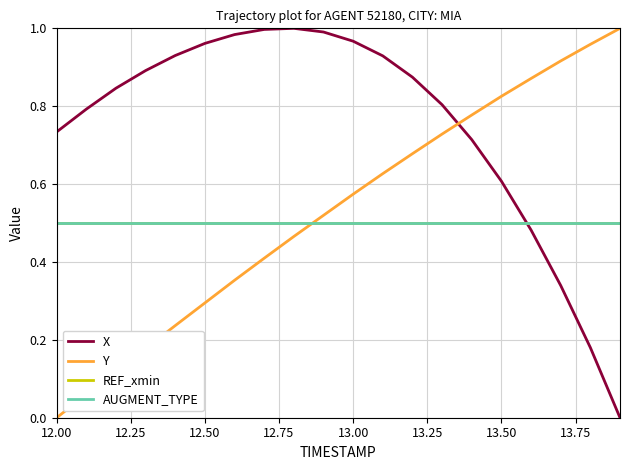

Does the chart have visible grid lines?

Yes